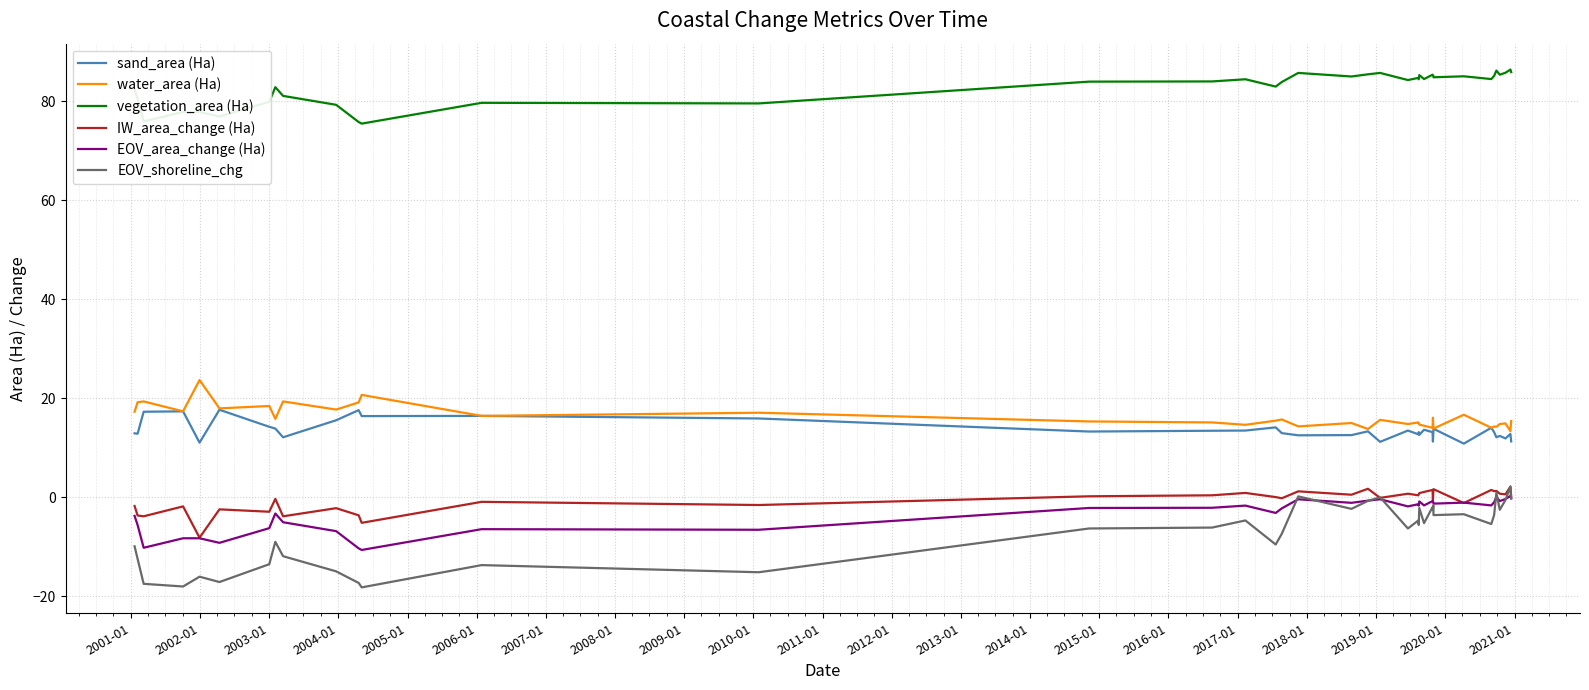

Which series has the largest total across all categories?

vegetation_area (Ha)